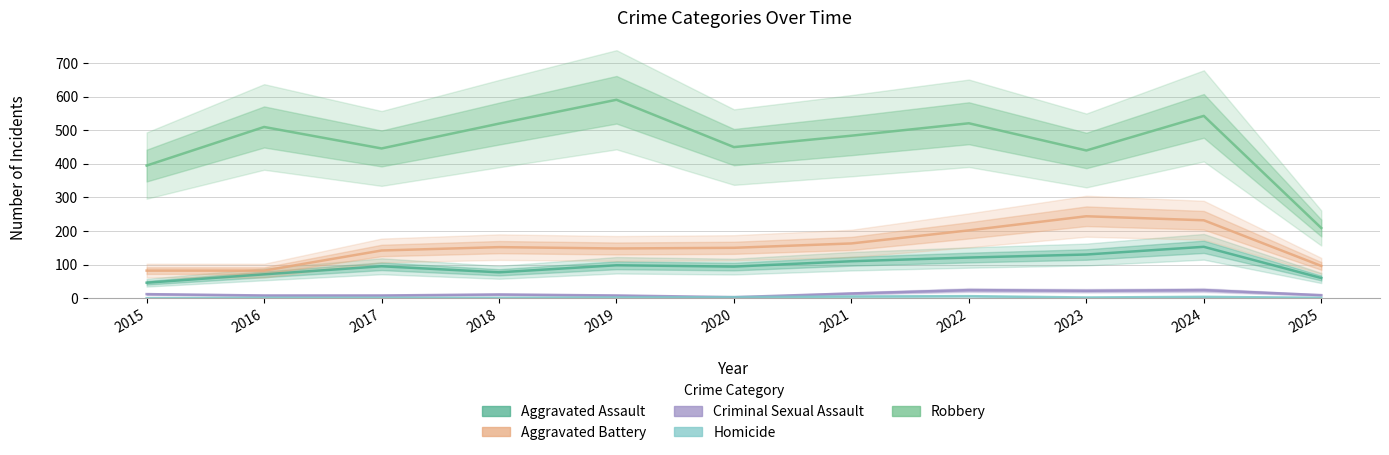

What is the sum of all Homicide values?

26